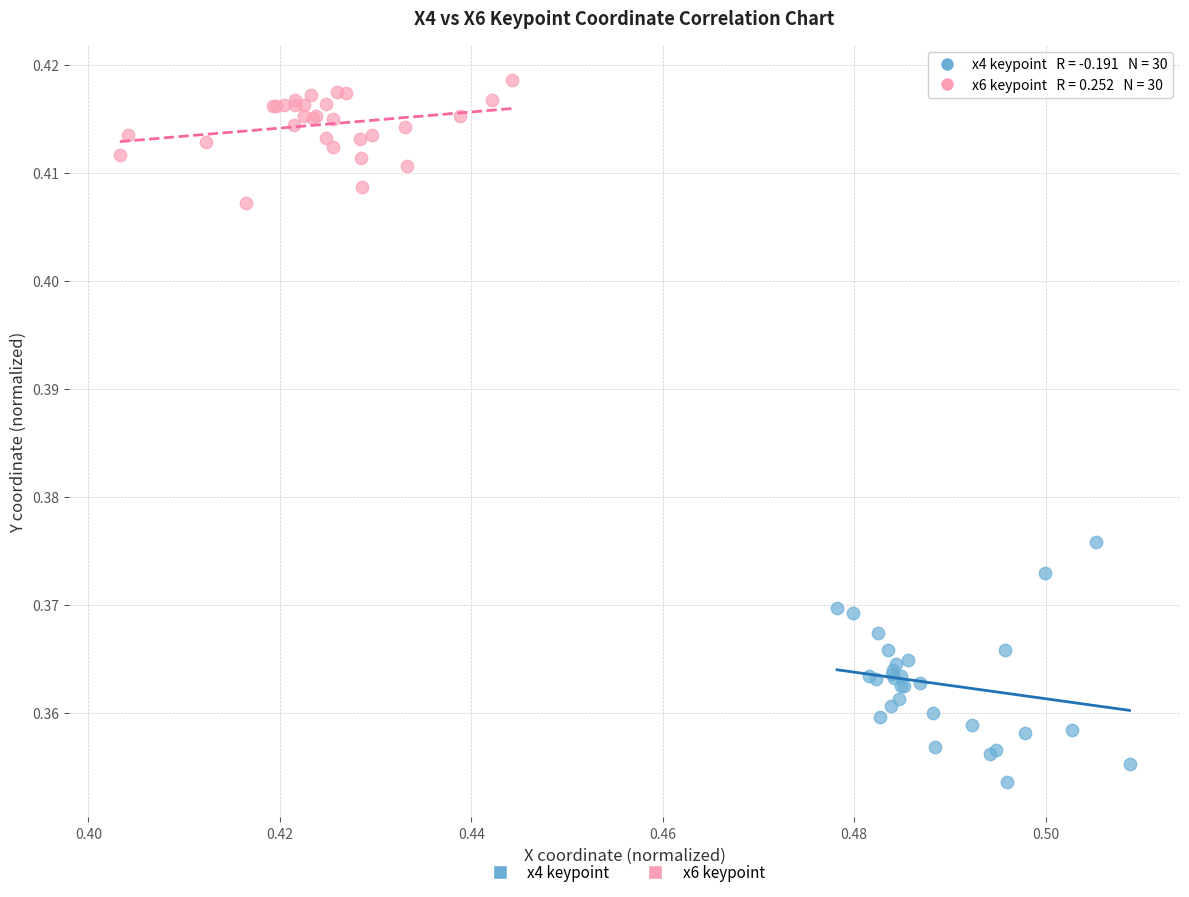

Which series contains the lowest Y value?

x4 keypoint